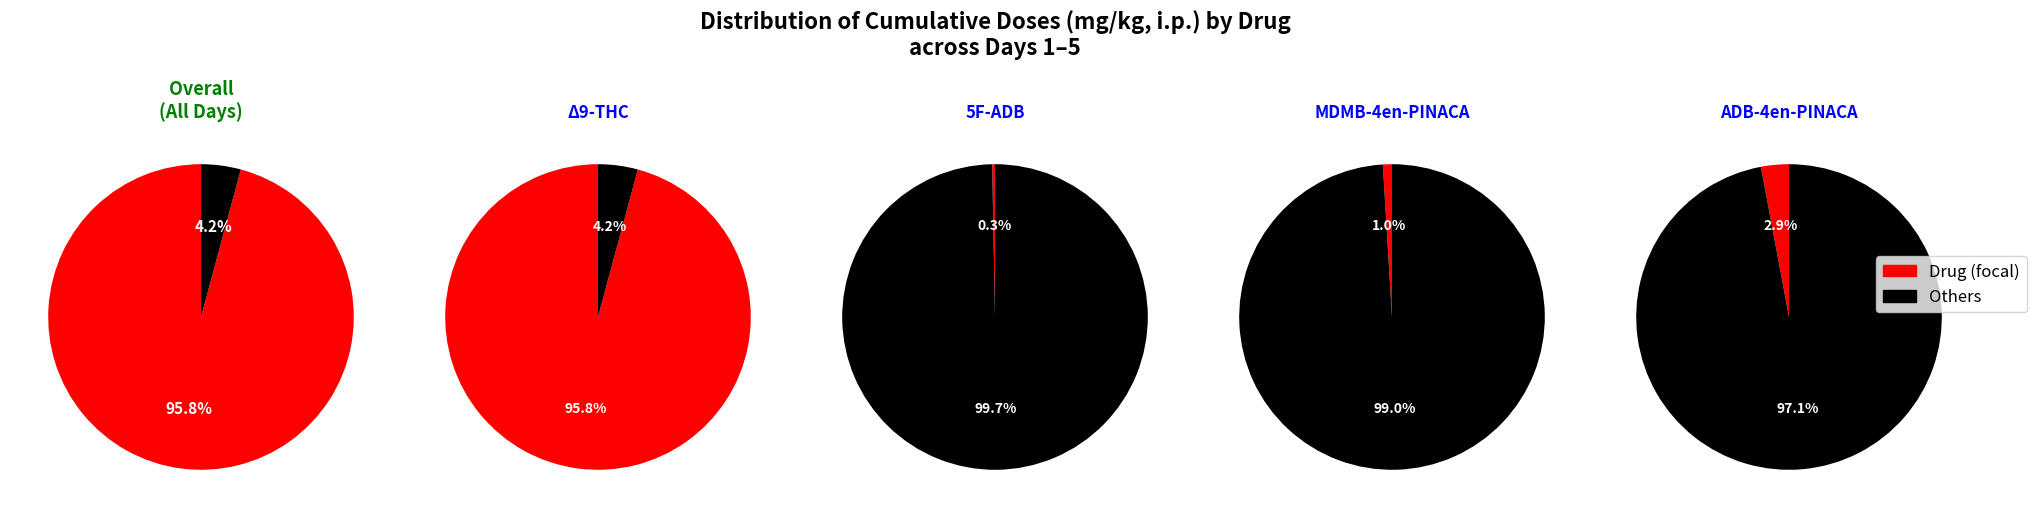

The ADB-4en-PINACA slice represents 3% of the pie. True or false?

True